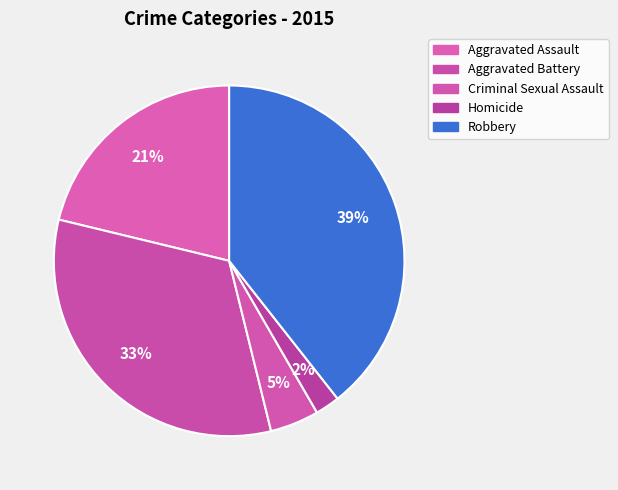

How many slices are in this pie chart?

5